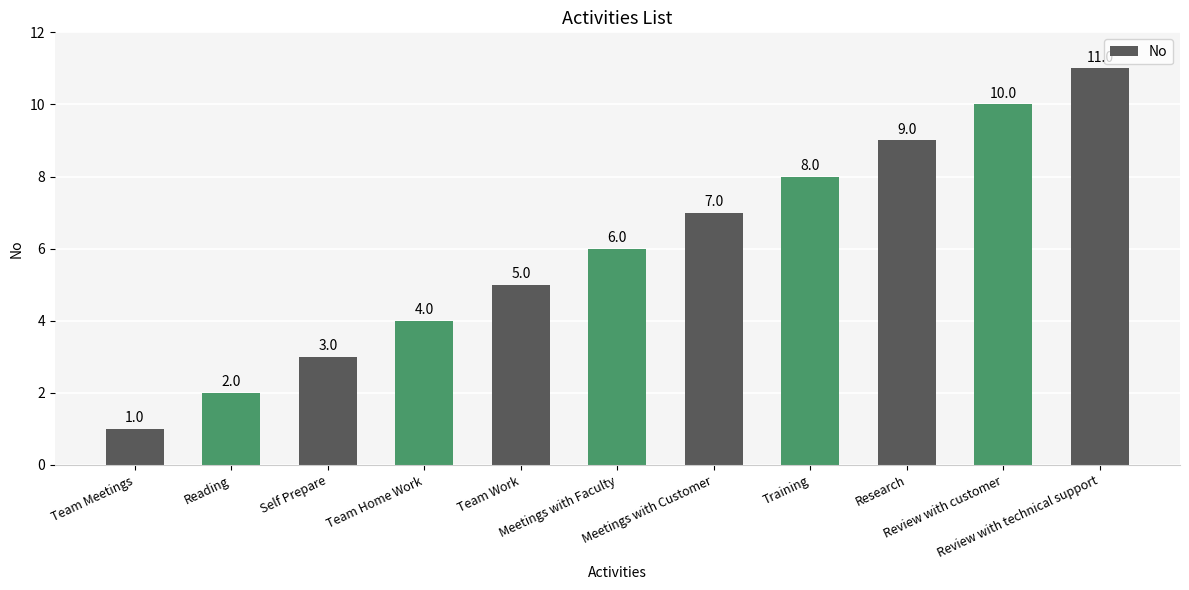

Reading right to left, what are all the values shown in this chart?

11	10	9	8	7	6	5	4	3	2	1